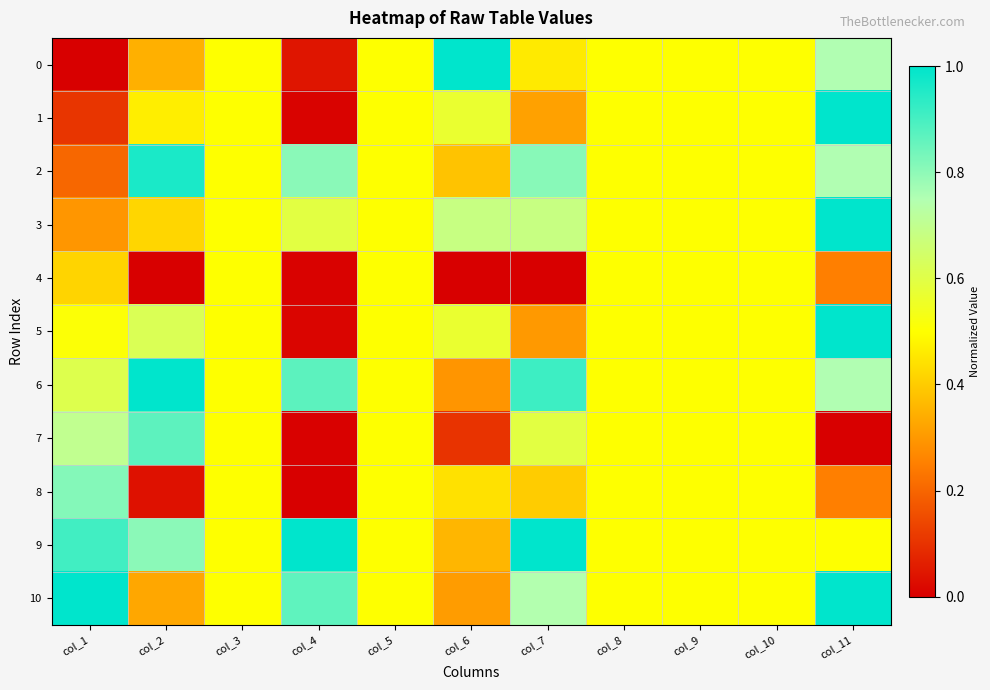

At which category is the sum across all series the highest?

col_11